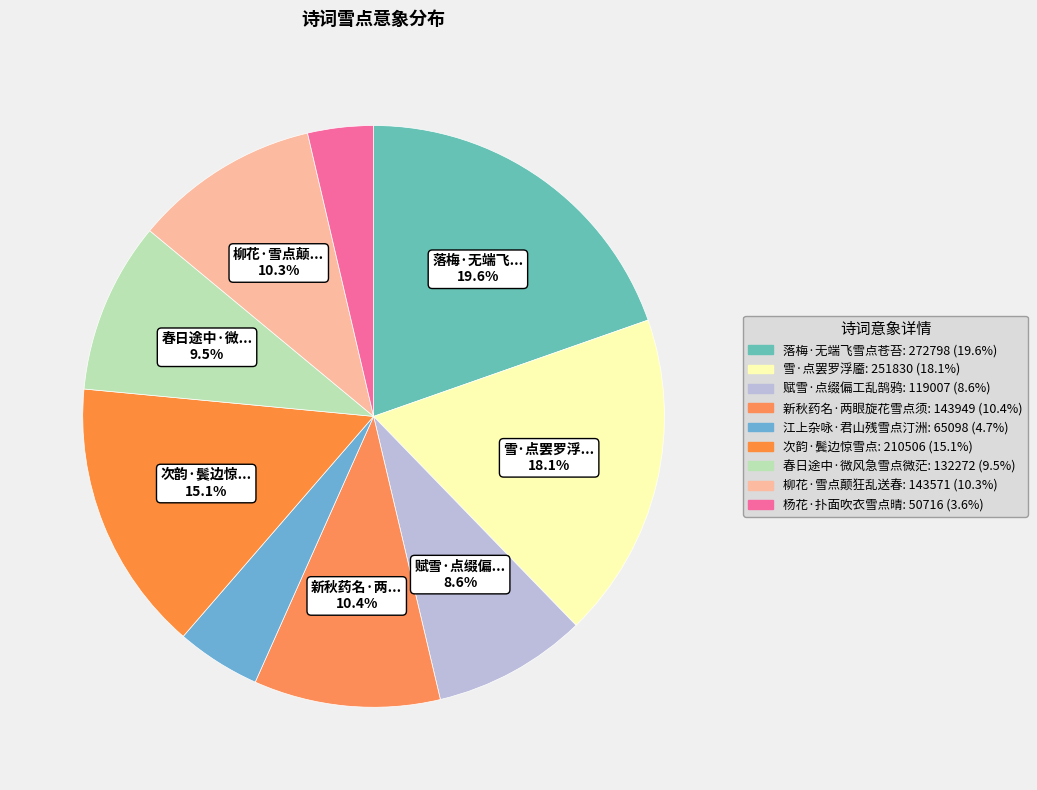

To the nearest percent, what is the combined percentage of 赋雪·点缀偏工乱鹄鸦 and 江上杂咏·君山残雪点汀洲?

13%